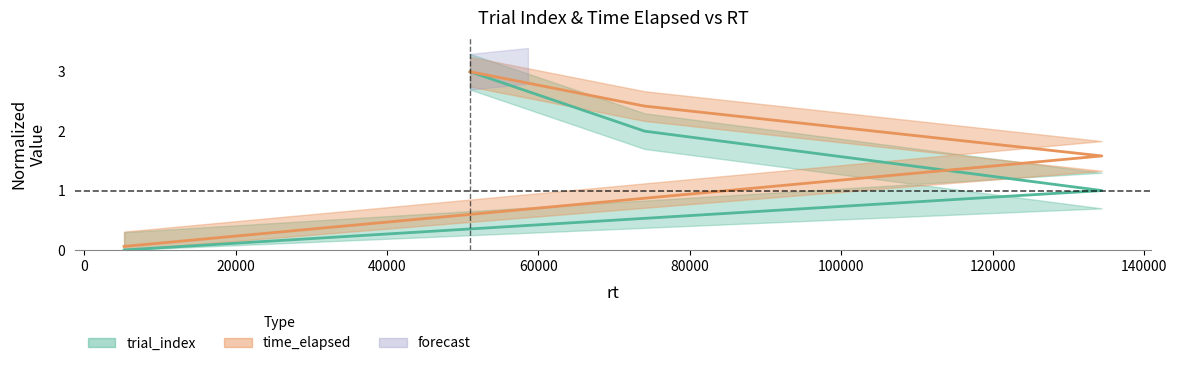

Reading right to left, transcribe all the data shown in this chart.

trial_index: trial 3=3.0	trial 2=2.0	trial 1=1.0	trial 0=0.0
time_elapsed: trial 3=3.0	trial 2=2.4	trial 1=1.6	trial 0=0.1